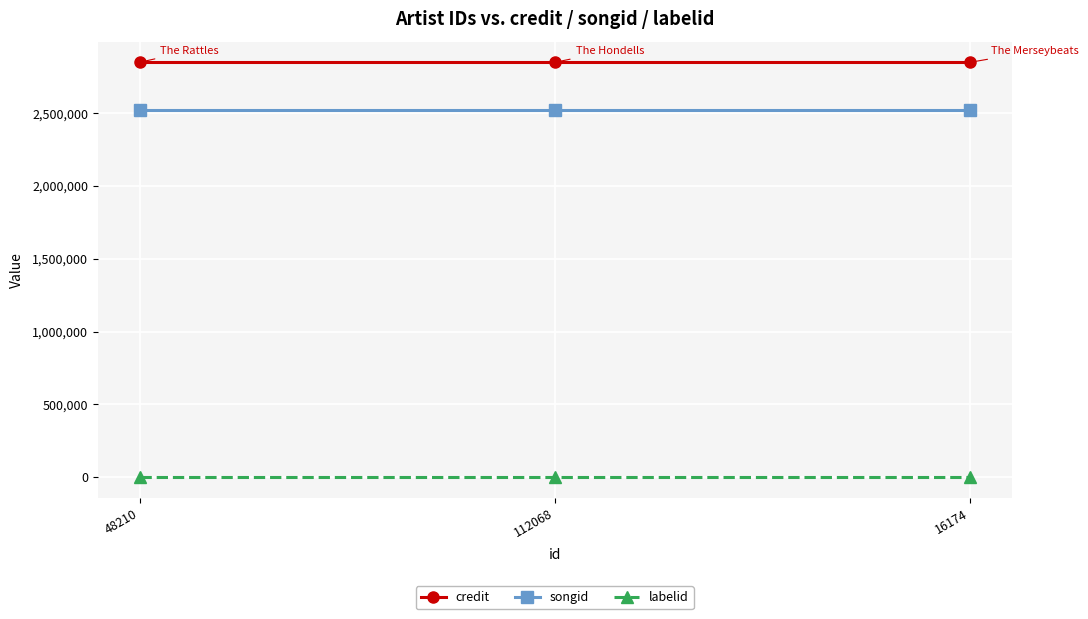

Rank the series at 48210 from highest to lowest value.

credit, songid, labelid